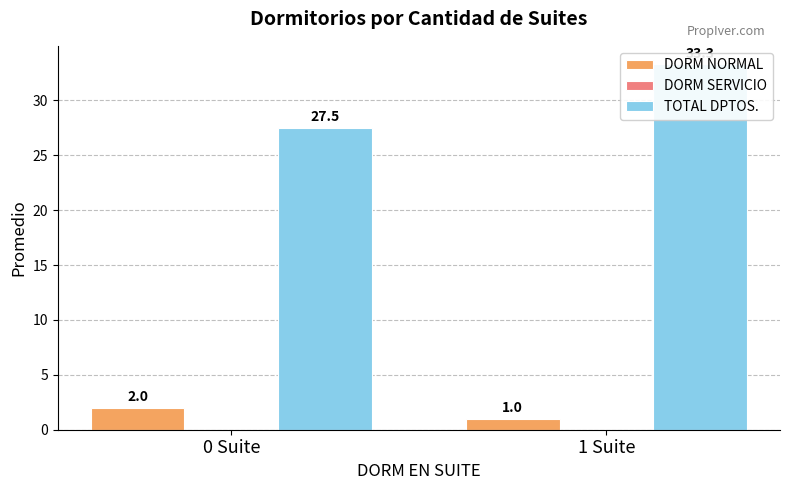

Which series has the largest total across all categories?

TOTAL DPTOS.